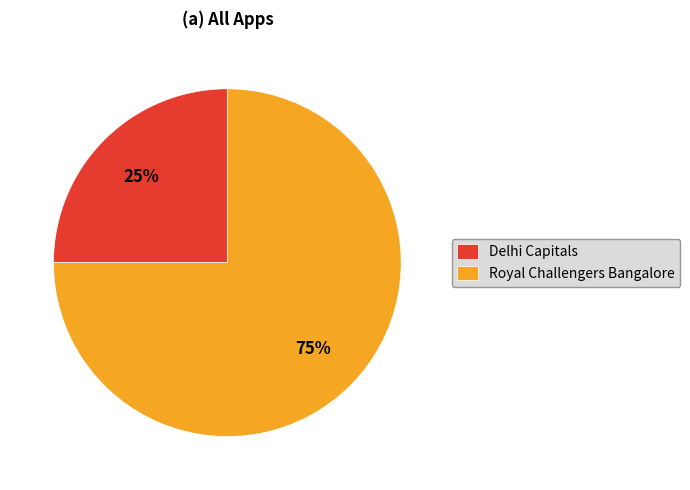

Is there a majority slice in this chart?

Yes